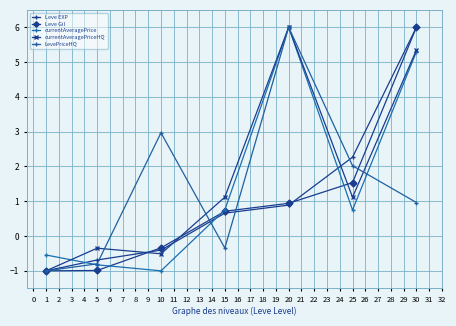

Reading right to left, extract all data points from this chart.

Leve EXP: 6.0	2.3	0.9	0.7	-0.4	-0.7	-1.0
Leve Gil: 6.0	1.5	0.9	0.7	-0.3	-1.0	-1.0
currentAveragePrice: 5.3	0.7	6.0	0.8	-1.0	-0.8	-0.5
currentAveragePriceHQ: 5.3	1.1	6.0	1.1	-0.5	-0.3	-1.0
LevePriceHQ: 1.0	2.0	6.0	-0.3	3.0	-0.8	-1.0